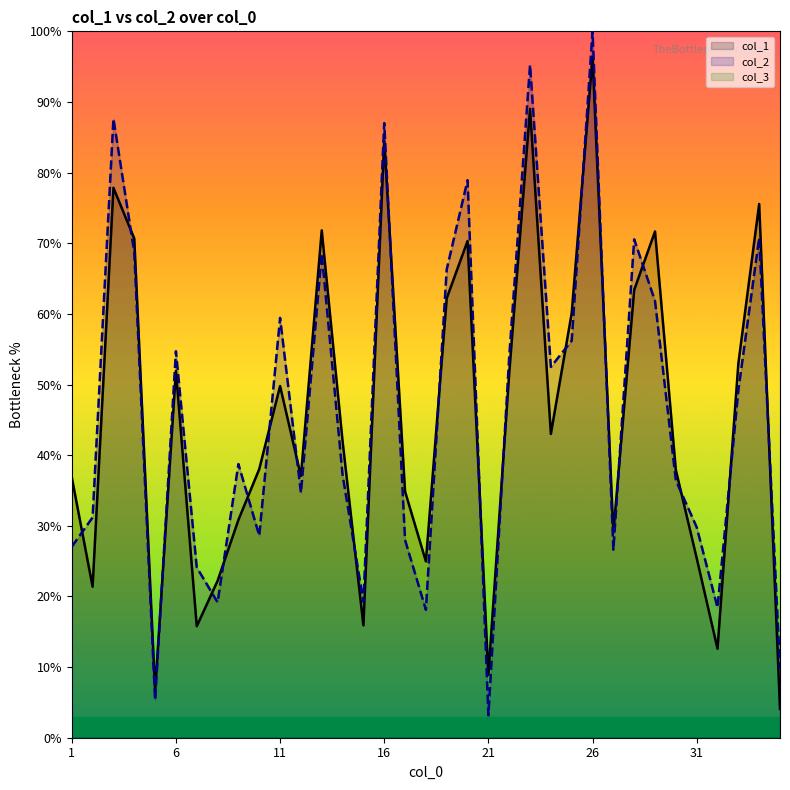

How many lines are shown in the chart?

3